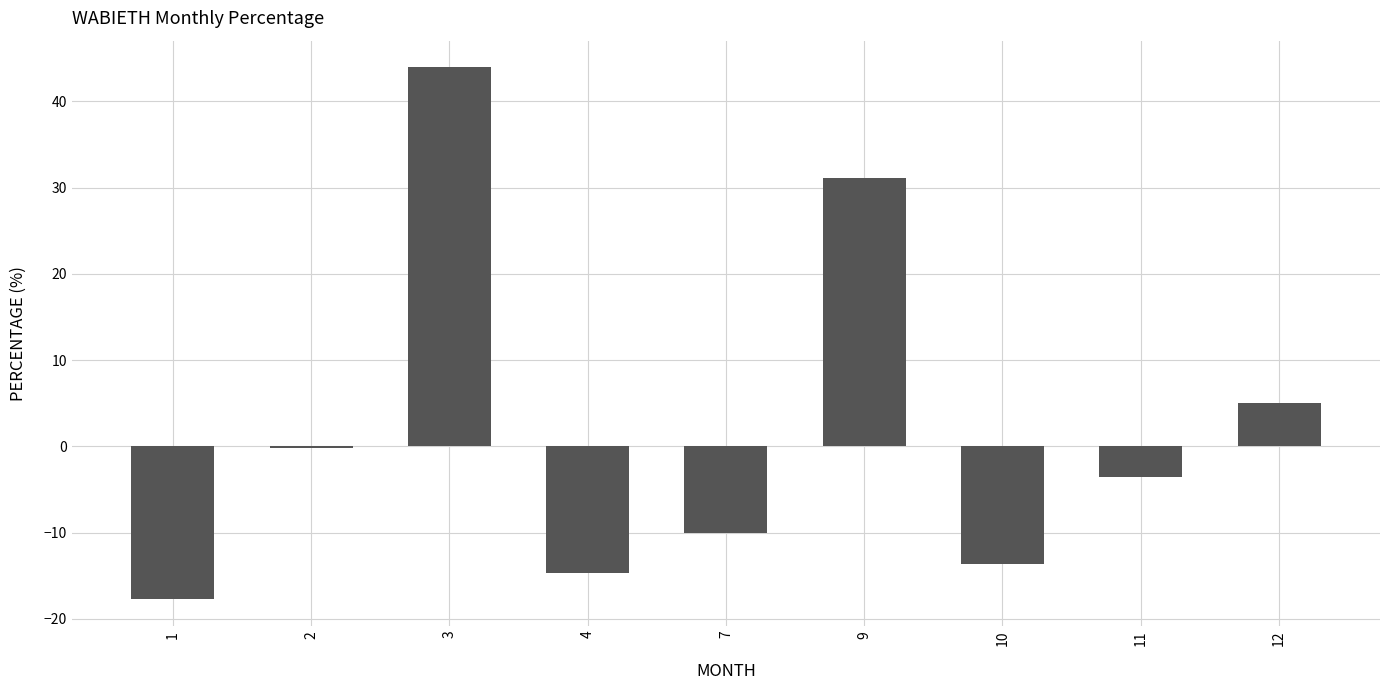

How many values exceed -3?

4